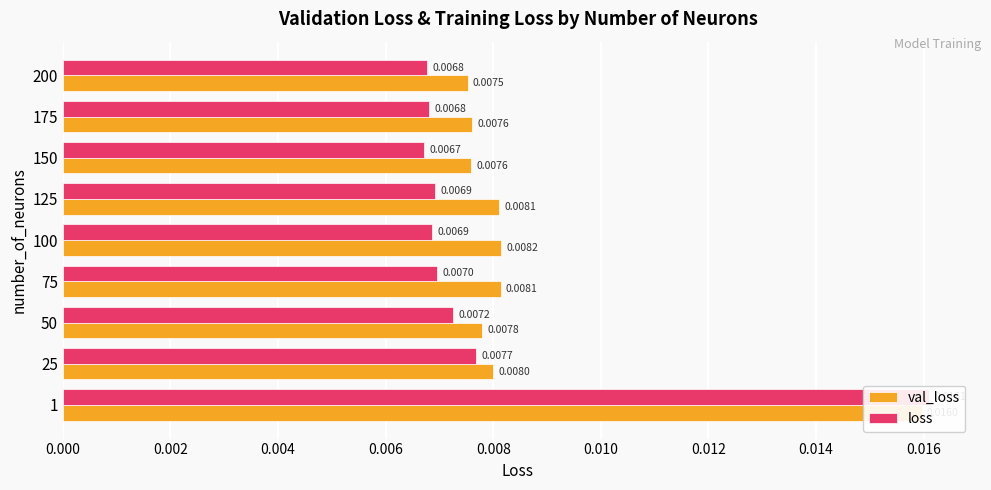

Which series has the largest range (max minus min)?

loss